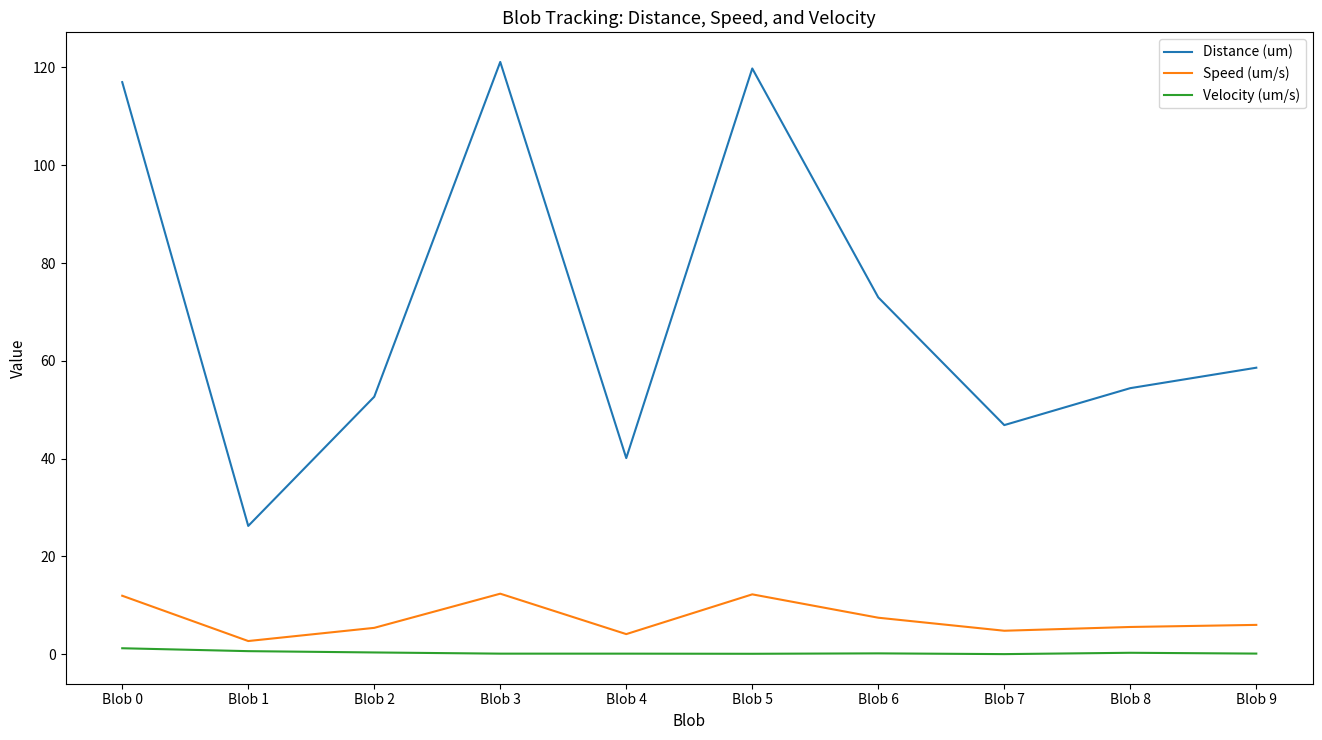

How many lines are shown in the chart?

3